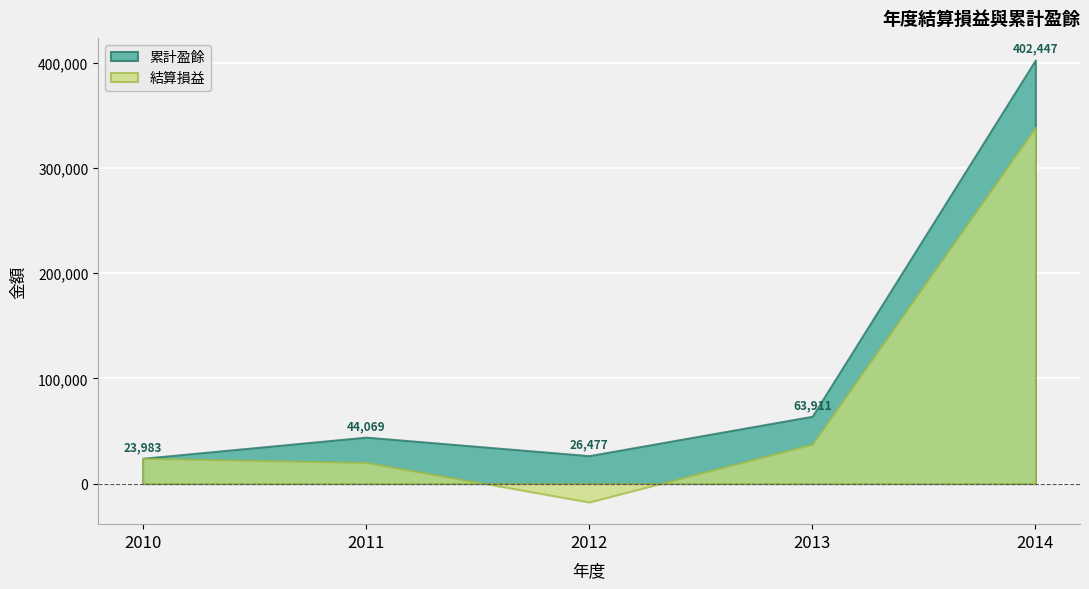

How many positive values does the 結算損益 series have?

4